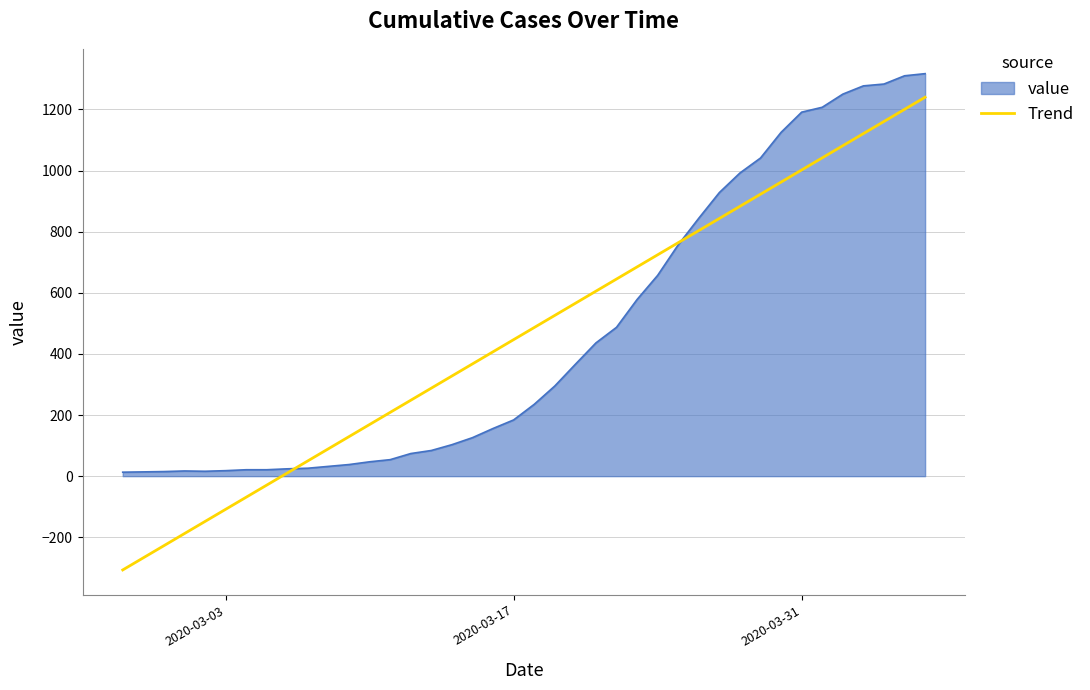

How many lines are shown in the chart?

2